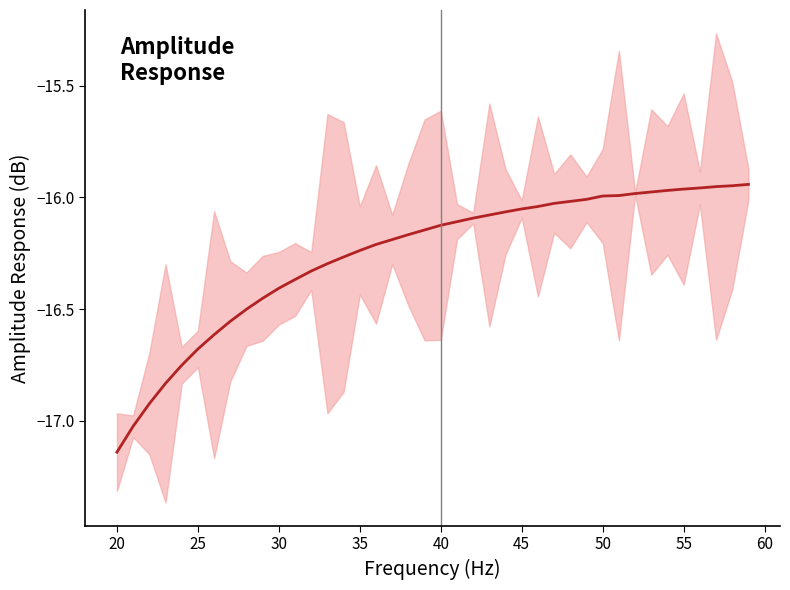

Count the number of categories in the chart.

40